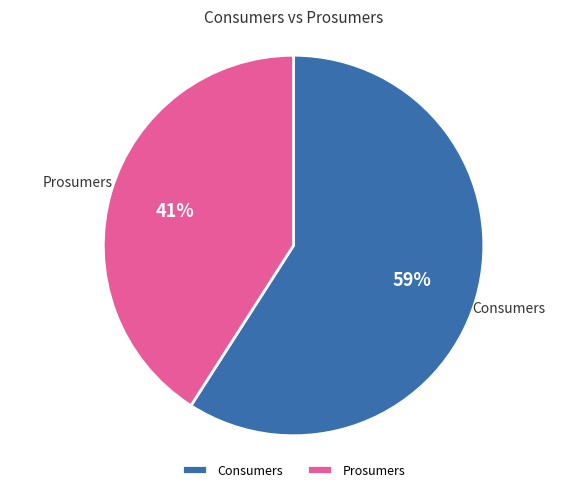

To the nearest percent, what portion does Prosumers represent?

41%